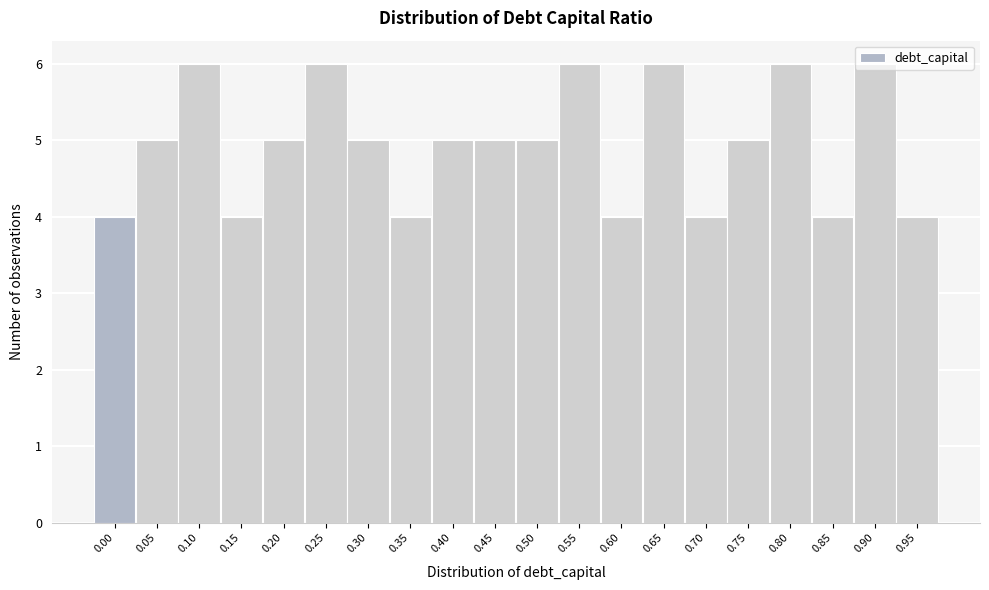

What is the value of the 3rd bar from the left?

6